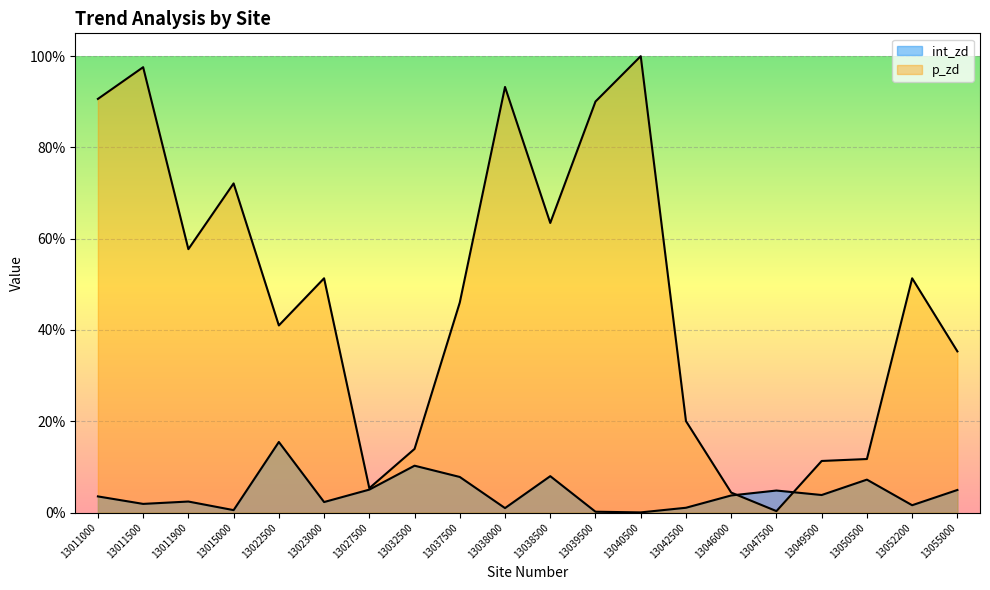

Reading left to right, transcribe all the data shown in this chart.

int_zd: 0.0	0.0	0.0	0.0	0.2	0.0	0.1	0.1	0.1	0.0	0.1	0.0	0.0	0.0	0.0	0.0	0.0	0.1	0.0	0.0
p_zd: 0.9	1.0	0.6	0.7	0.4	0.5	0.1	0.1	0.5	0.9	0.6	0.9	1.0	0.2	0.0	0.0	0.1	0.1	0.5	0.4